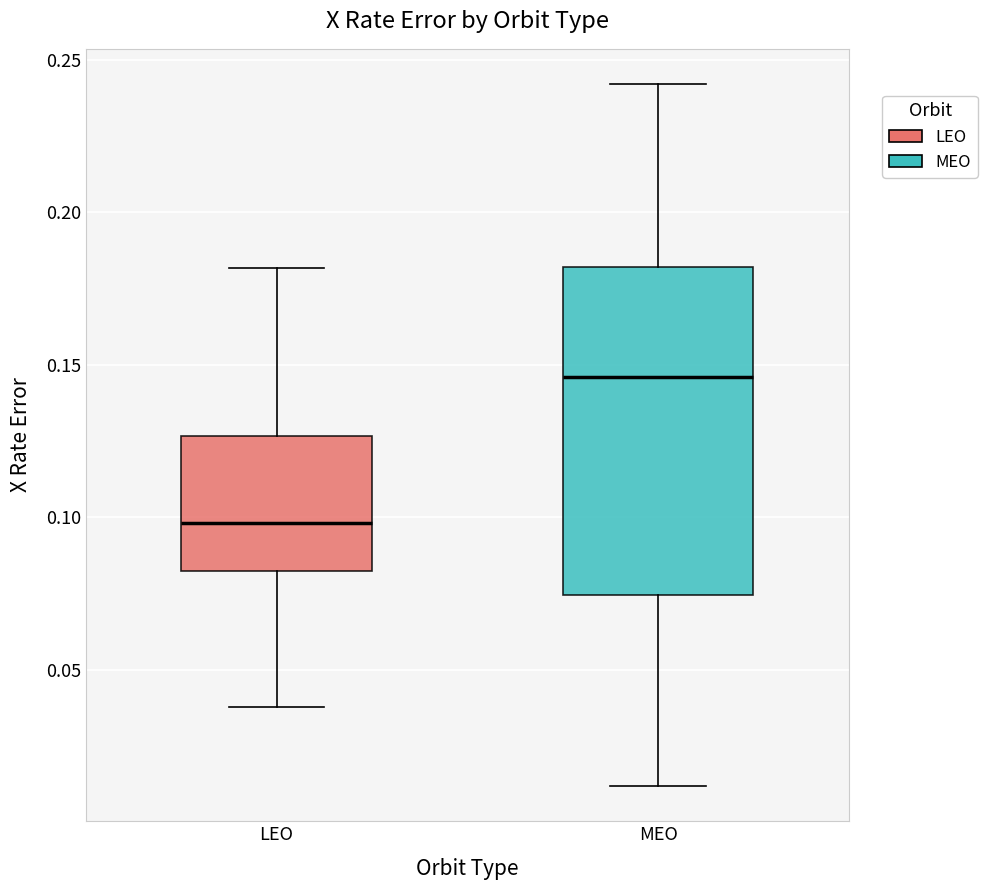

Which box has the lowest median line?

LEO